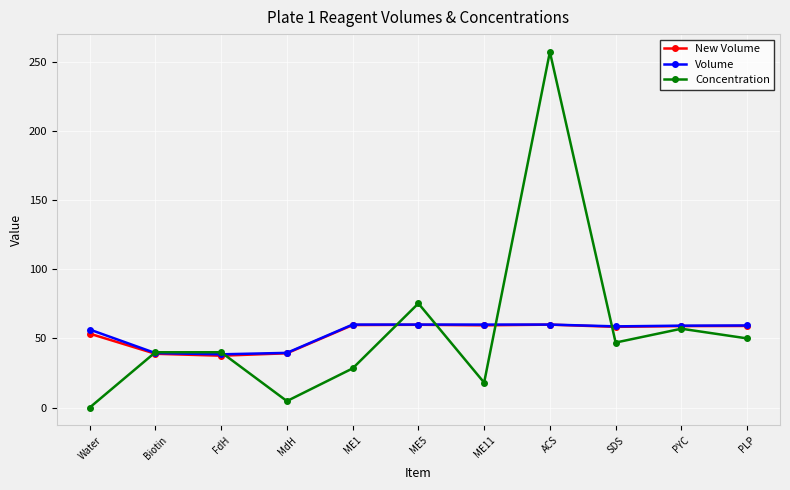

What is the label of the 11th point from the left?

PLP